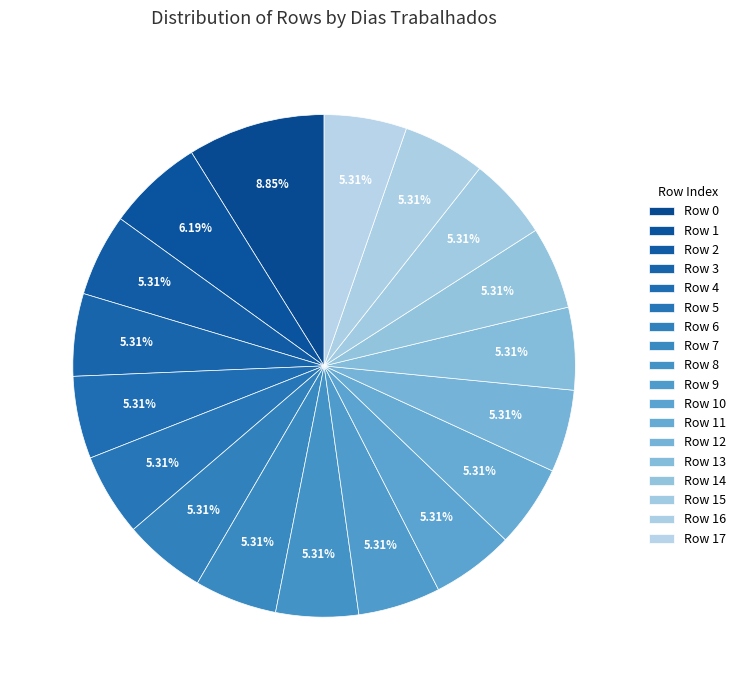

How many slices are in this pie chart?

18